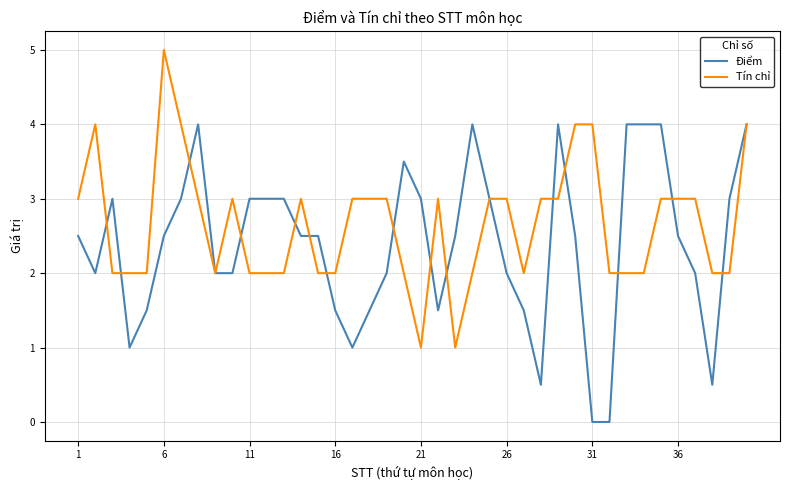

What is the lowest value of the Tín chỉ series?

1.0